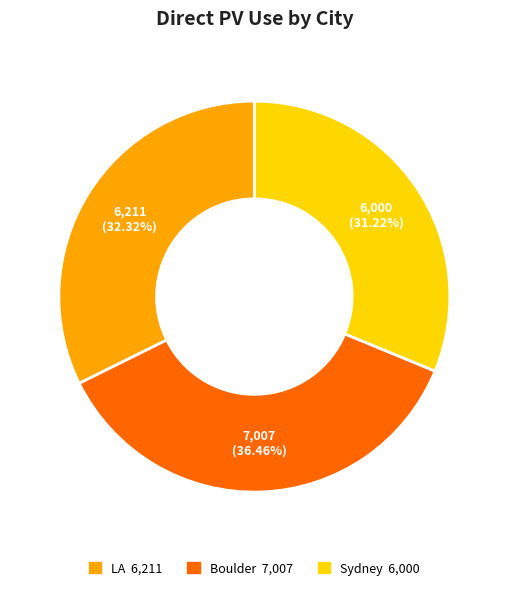

Between LA and Boulder, which is larger?

Boulder